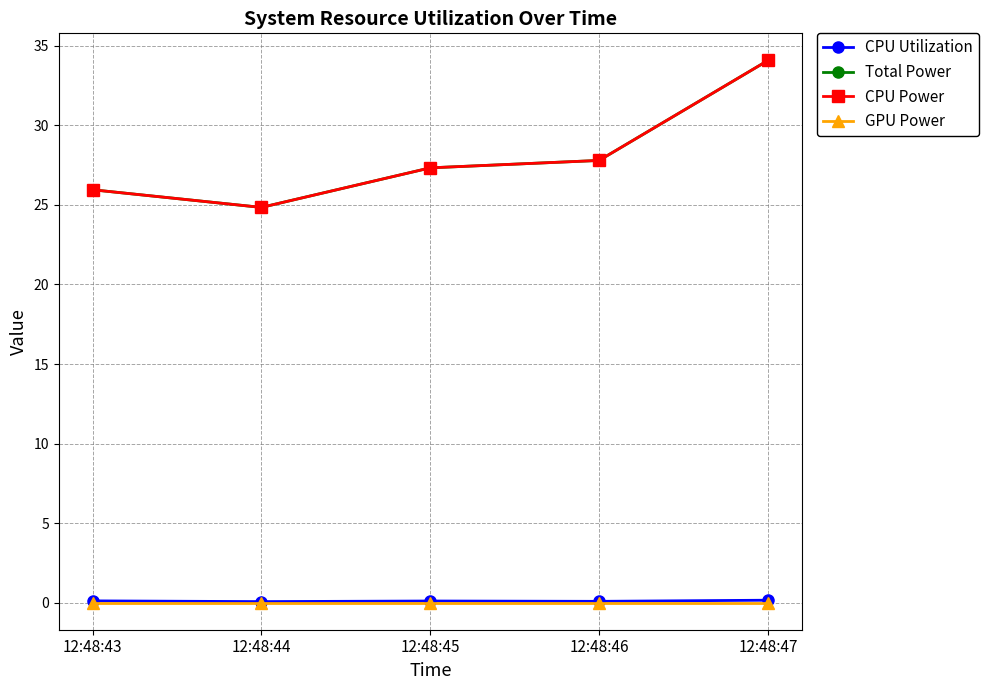

Reading left to right, list all the values displayed in this chart.

CPU Utilization: 12:48:43=0.1	12:48:44=0.1	12:48:45=0.1	12:48:46=0.1	12:48:47=0.2
Total Power: 12:48:43=26.0	12:48:44=24.8	12:48:45=27.3	12:48:46=27.8	12:48:47=34.1
CPU Power: 12:48:43=26.0	12:48:44=24.8	12:48:45=27.3	12:48:46=27.8	12:48:47=34.1
GPU Power: 12:48:43=0.0	12:48:44=0.0	12:48:45=0.0	12:48:46=0.0	12:48:47=0.0